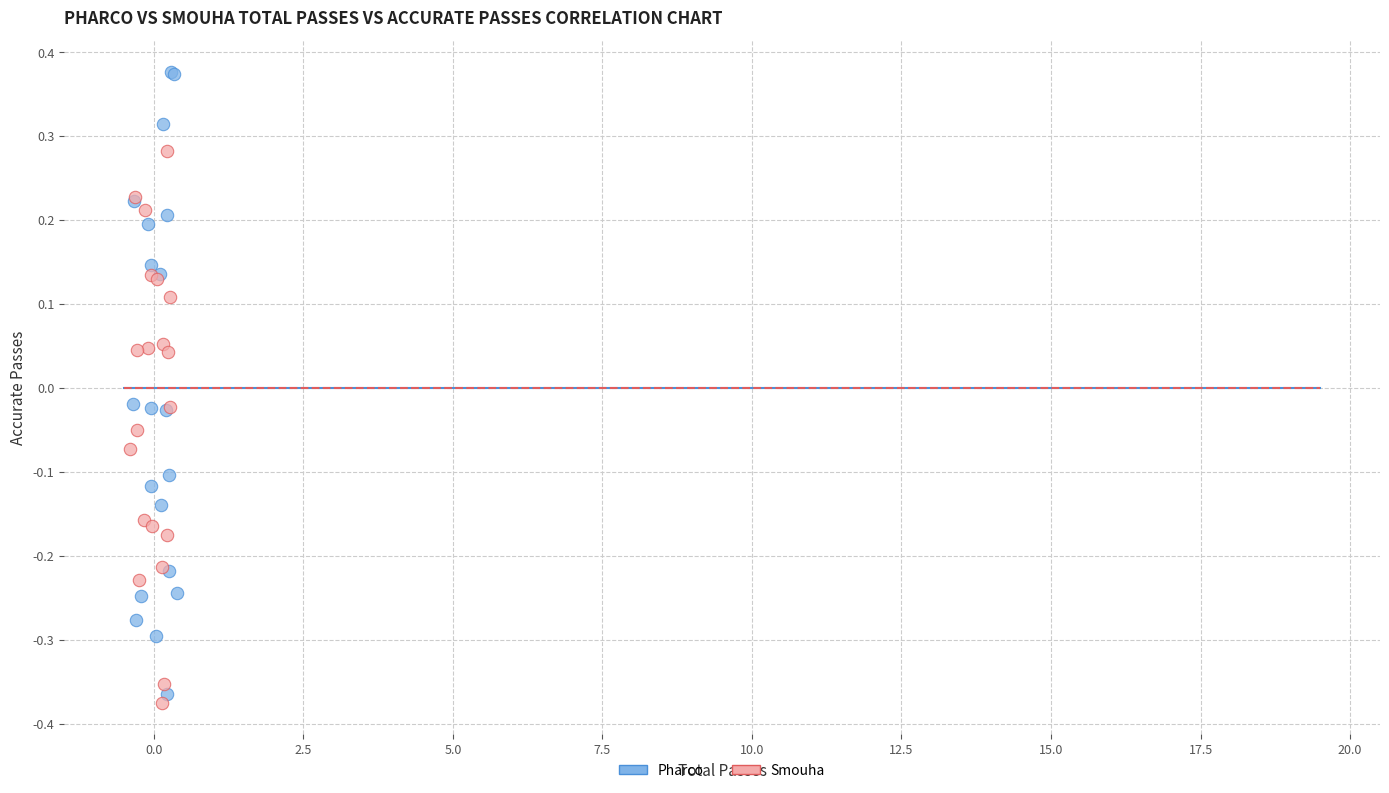

Which series contains the highest Y value?

Pharco